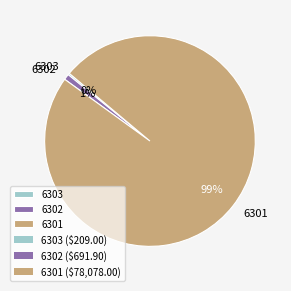

Which has a higher value, 6301 or 6302?

6301